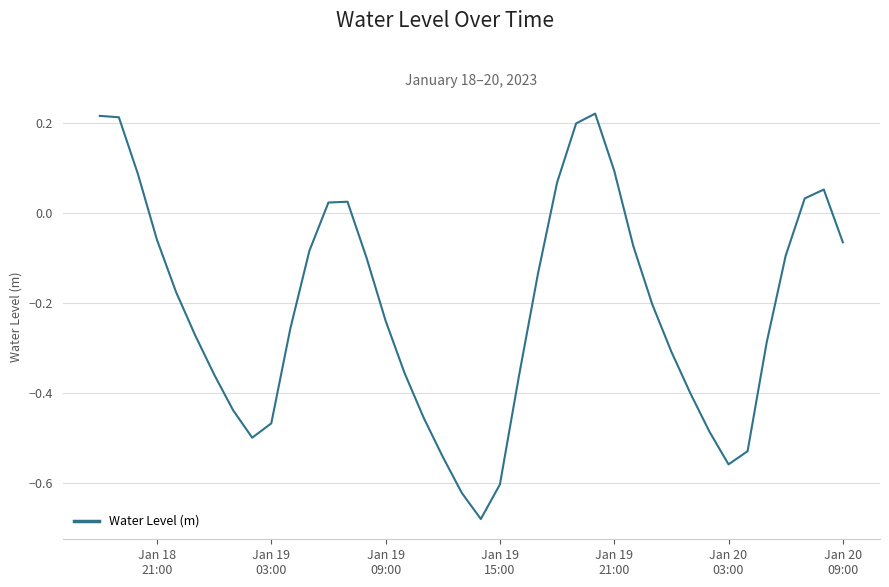

How many lines are shown in the chart?

1